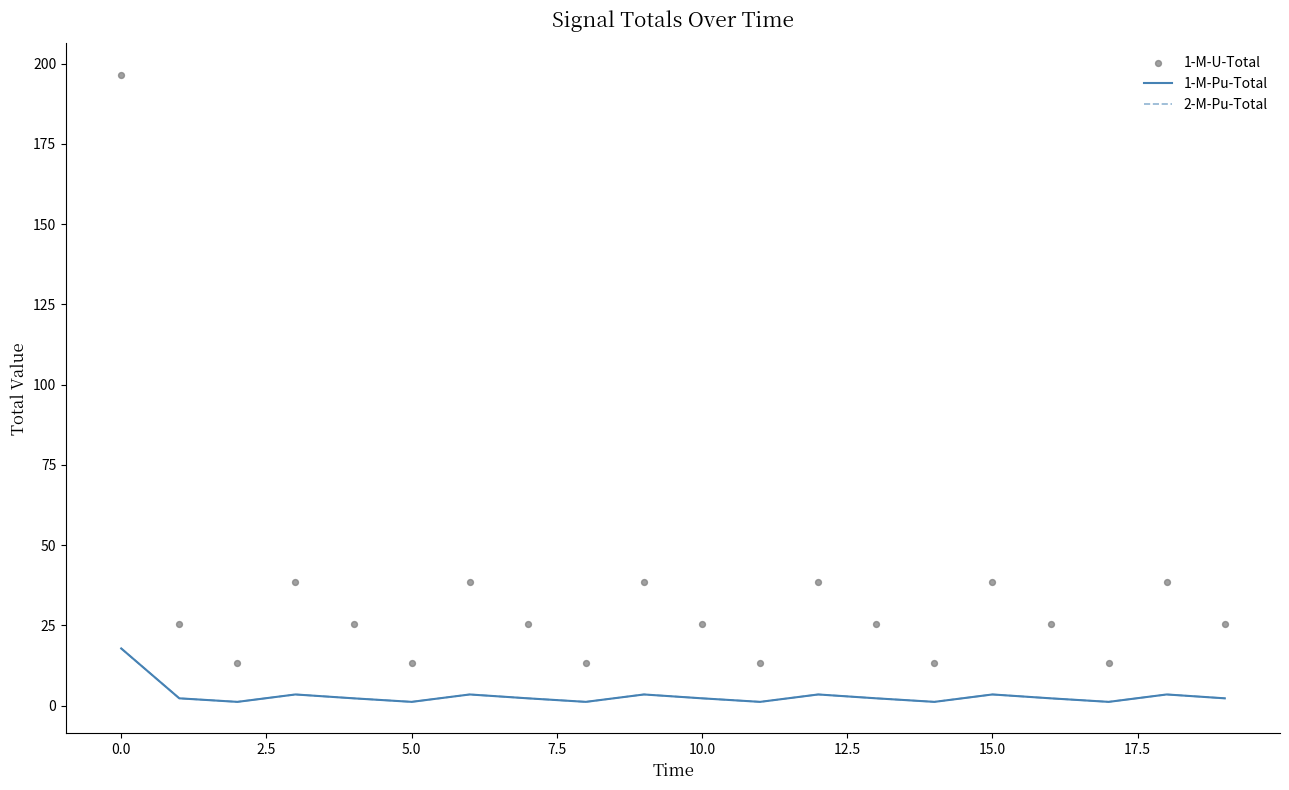

What are all the series names shown in the legend?

1-M-Pu-Total, 2-M-Pu-Total, 1-M-U-Total